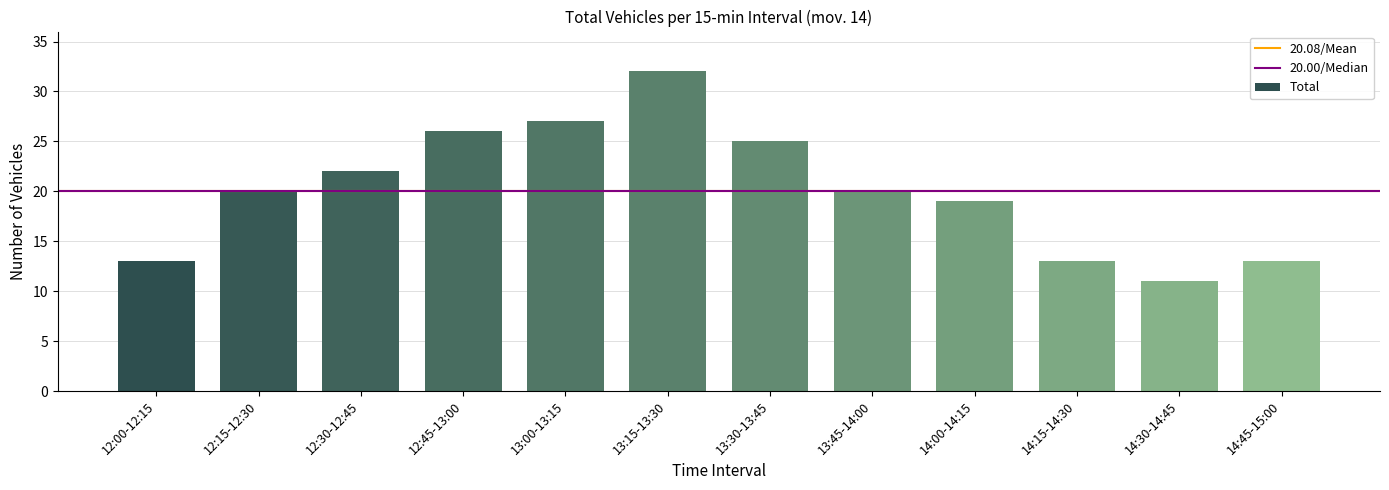

Which has a higher value, 13:45-14:00 or 13:15-13:30?

13:15-13:30